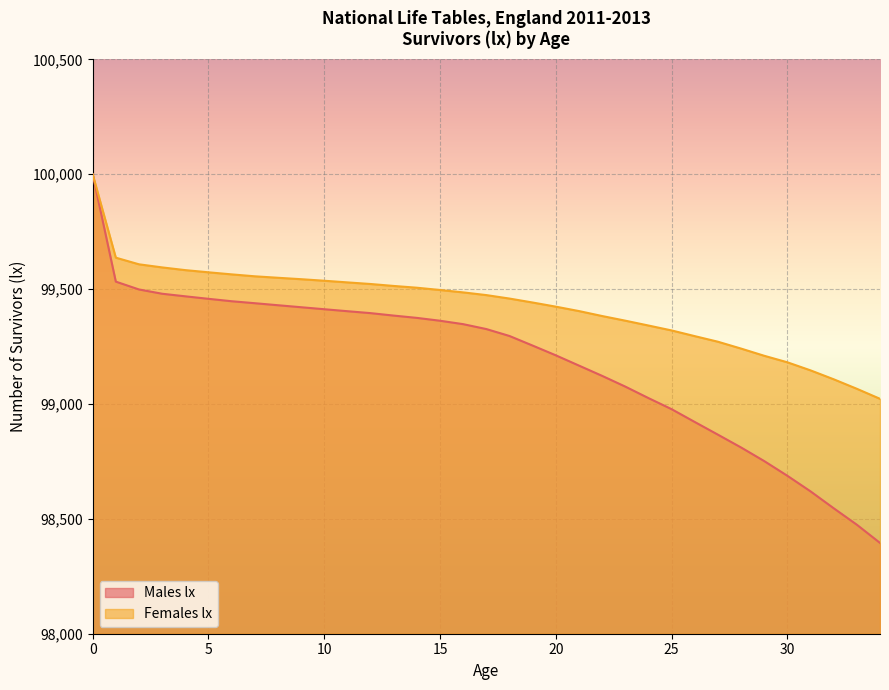

True or false: Females lx and Males lx intersect in this chart.

False